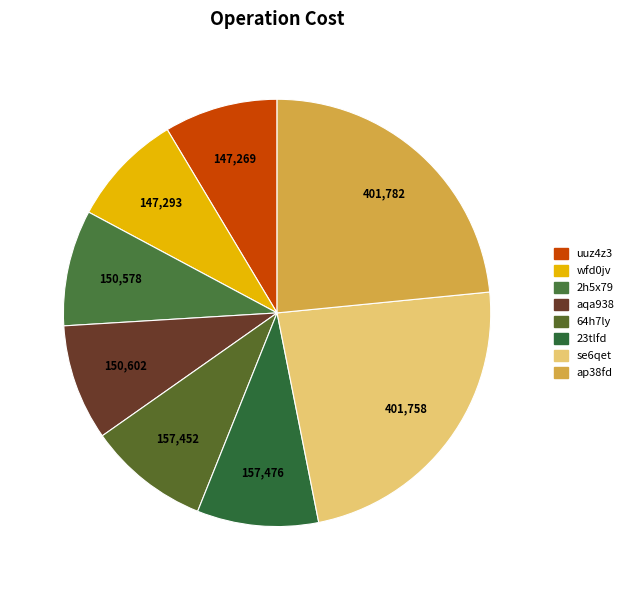

Does aqa938 account for over 50% of the chart?

No